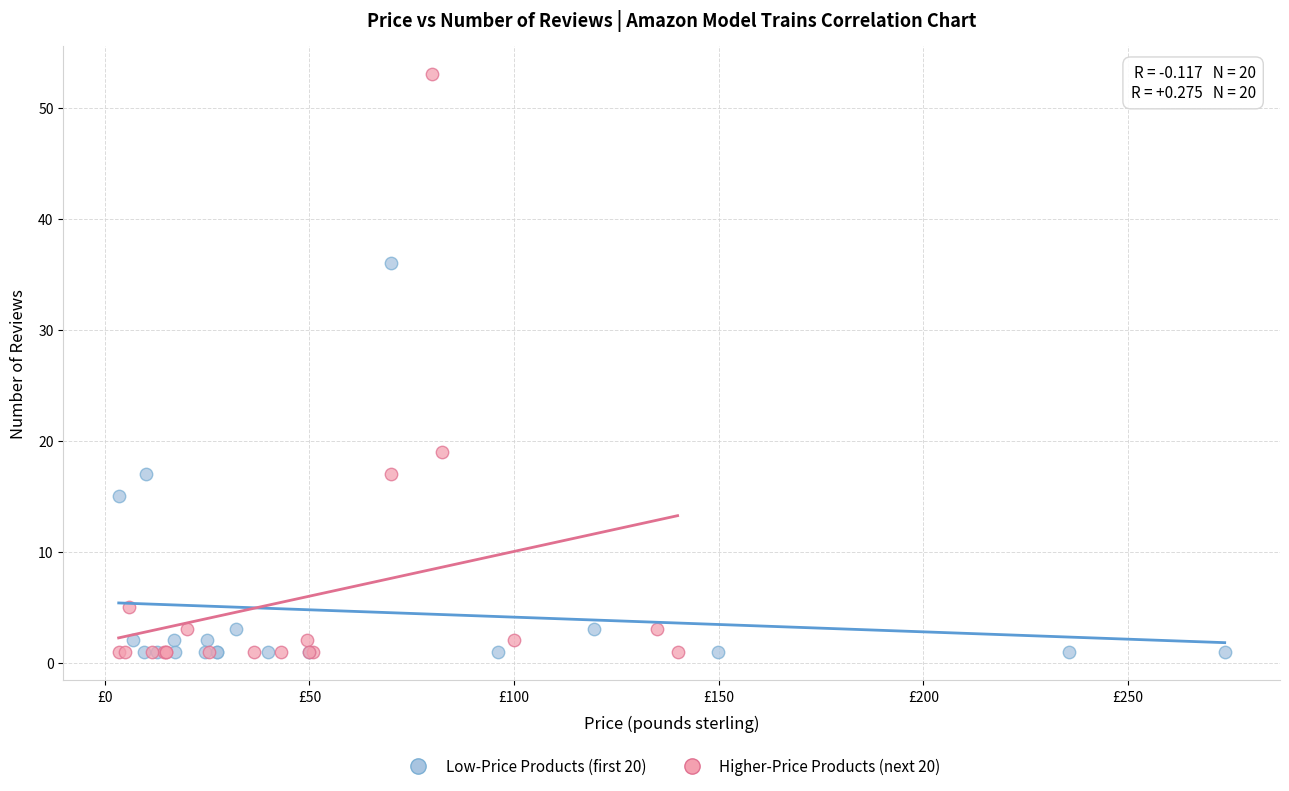

Which series has the widest spread of Y values?

Higher-Price Products (next 20)